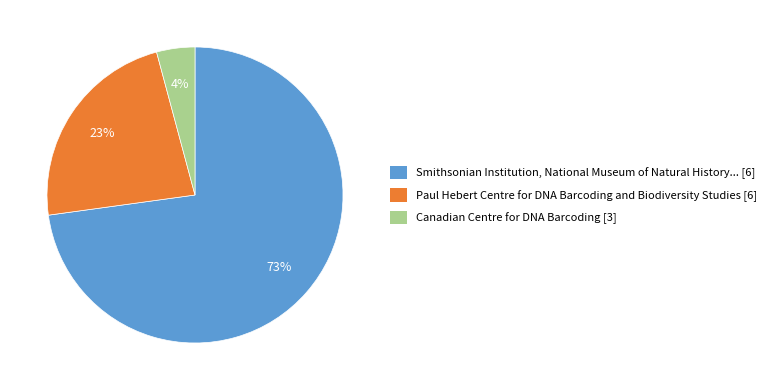

To the nearest percent, what is the average slice percentage?

33%